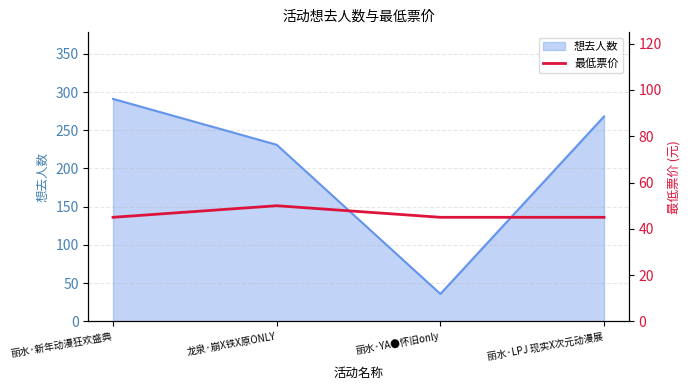

What is the label of the 2nd point from the left?

龙泉·崩X铁X原ONLY